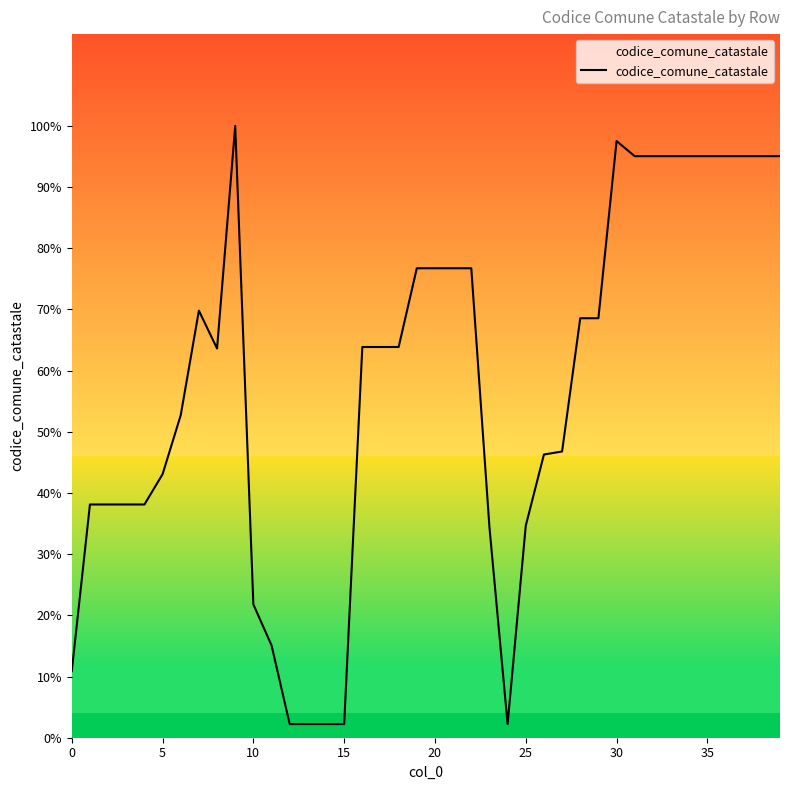

Does the chart display data point markers on the line(s)?

No